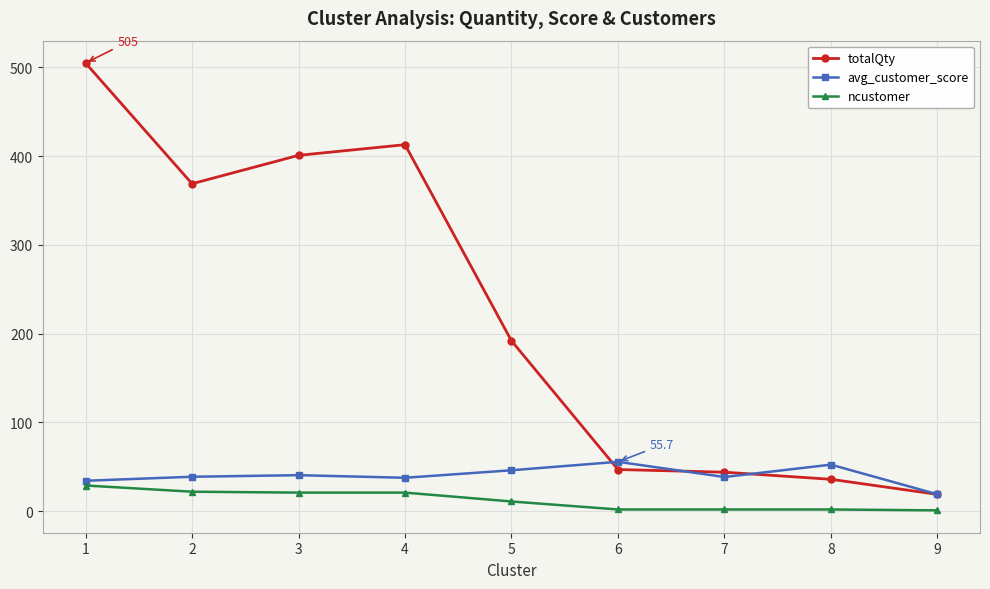

Does the chart display data point markers on the line(s)?

Yes